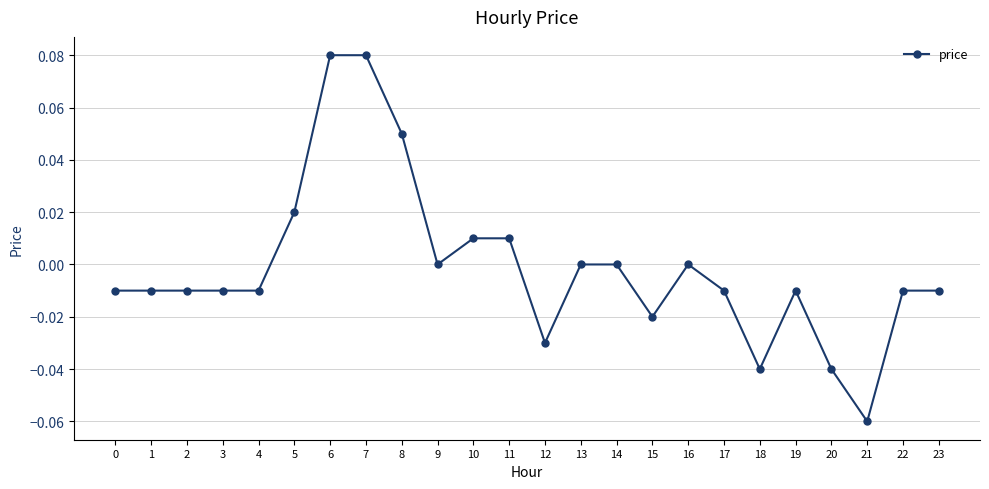

Count the number of data series in this chart.

1